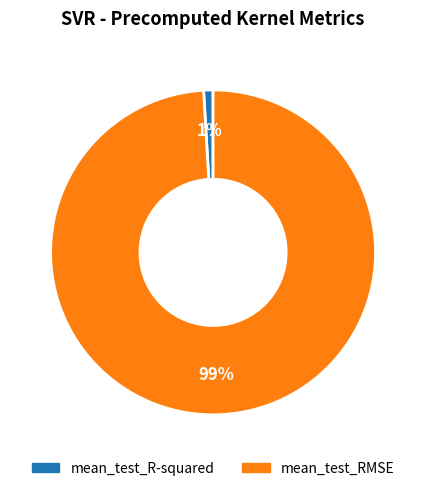

Is it true that mean_test_RMSE is 86% of the pie?

False